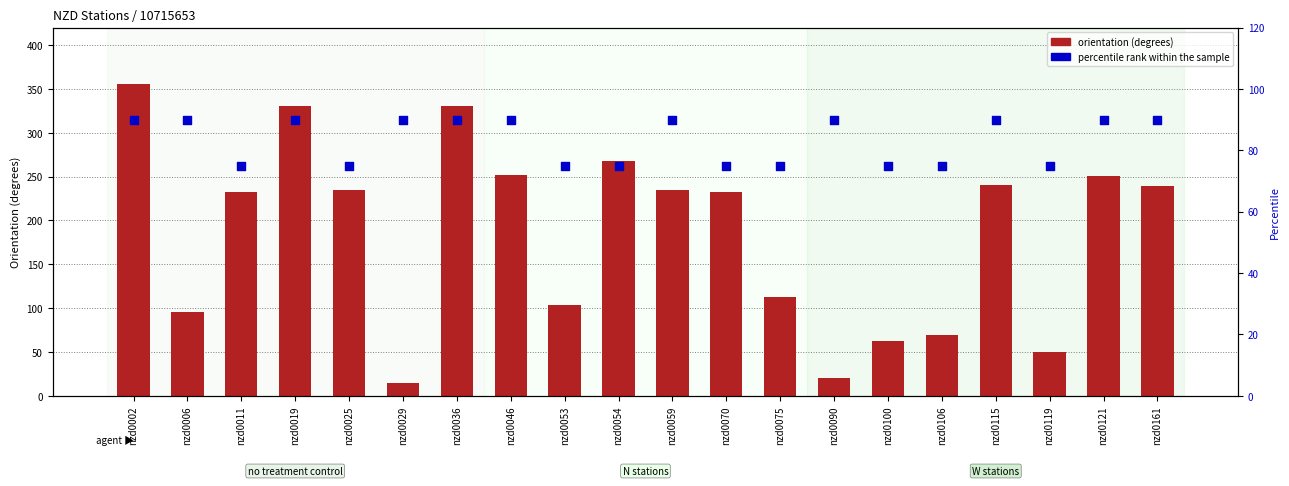

Is the value of percentile rank within the sample at nzd0059 greater than the value of orientation at nzd0019?

No